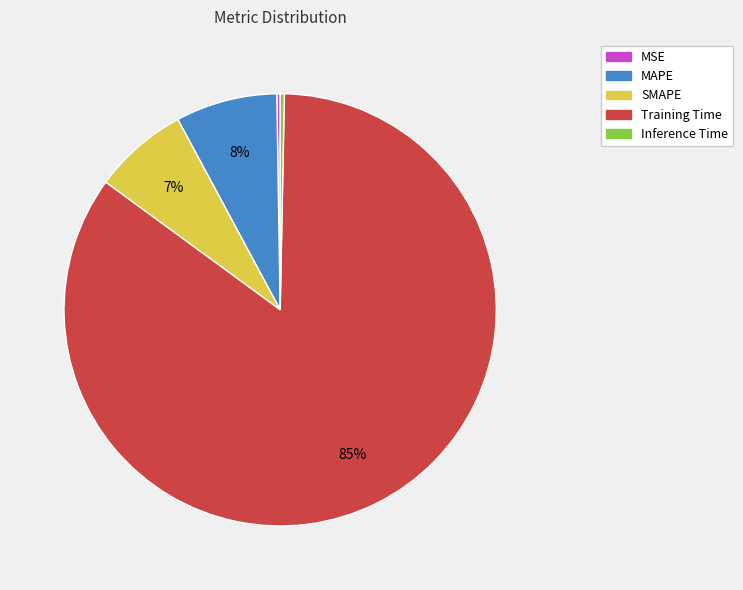

Which slice represents more than half of the pie?

Training Time